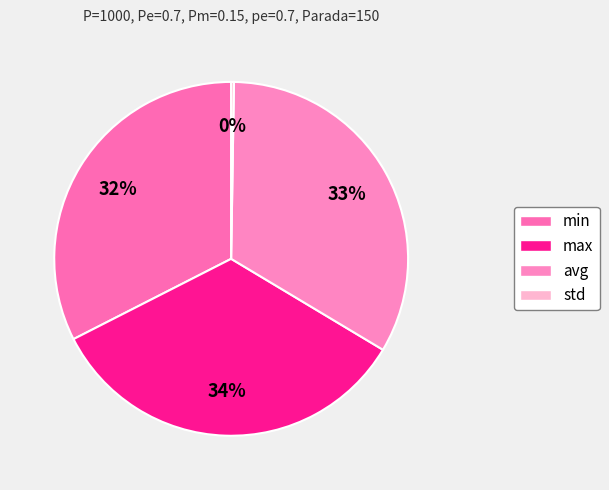

Rank the categories by value from highest to lowest.

max, avg, min, std